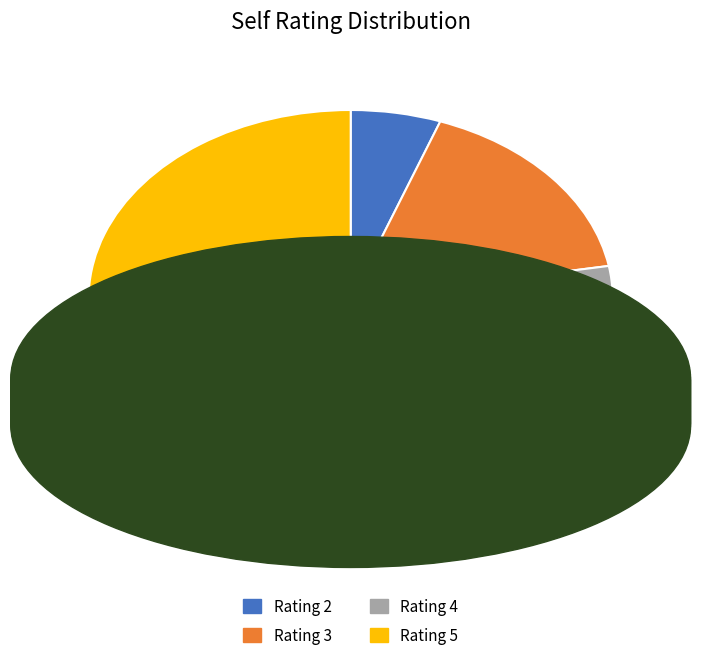

Is there a majority slice in this chart?

No